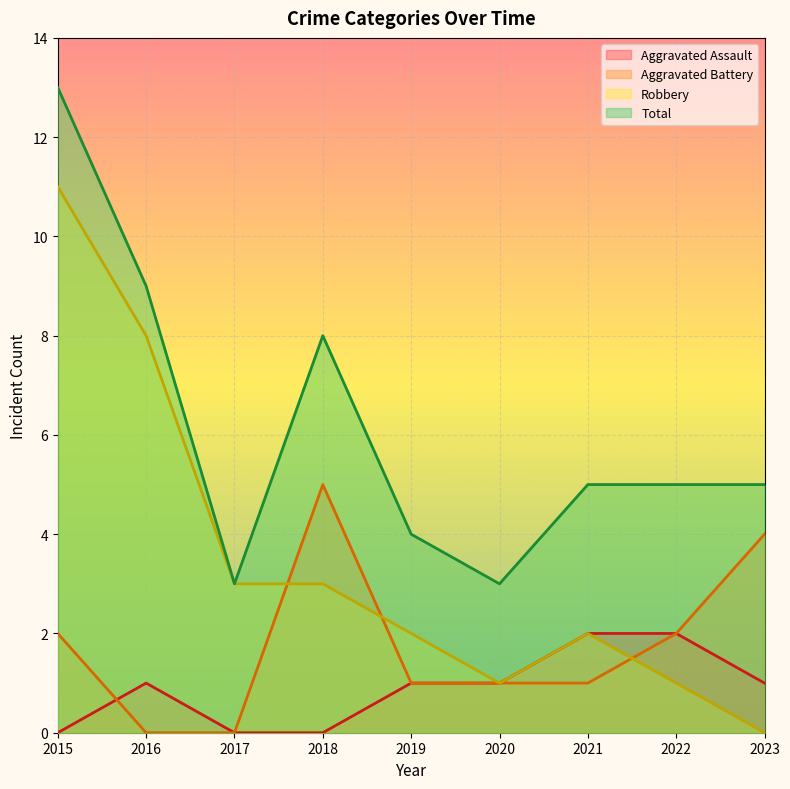

How many data points does each series have?

9